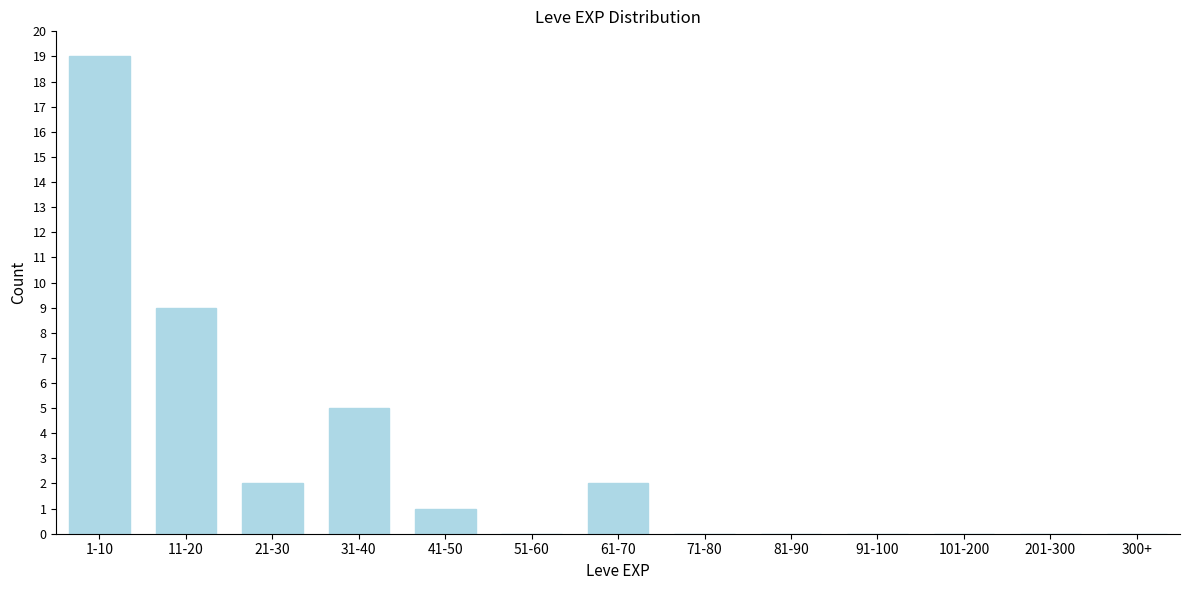

Reading right to left, transcribe all the data shown in this chart.

300+=0	201-300=0	101-200=0	91-100=0	81-90=0	71-80=0	61-70=2	51-60=0	41-50=1	31-40=5	21-30=2	11-20=9	1-10=19